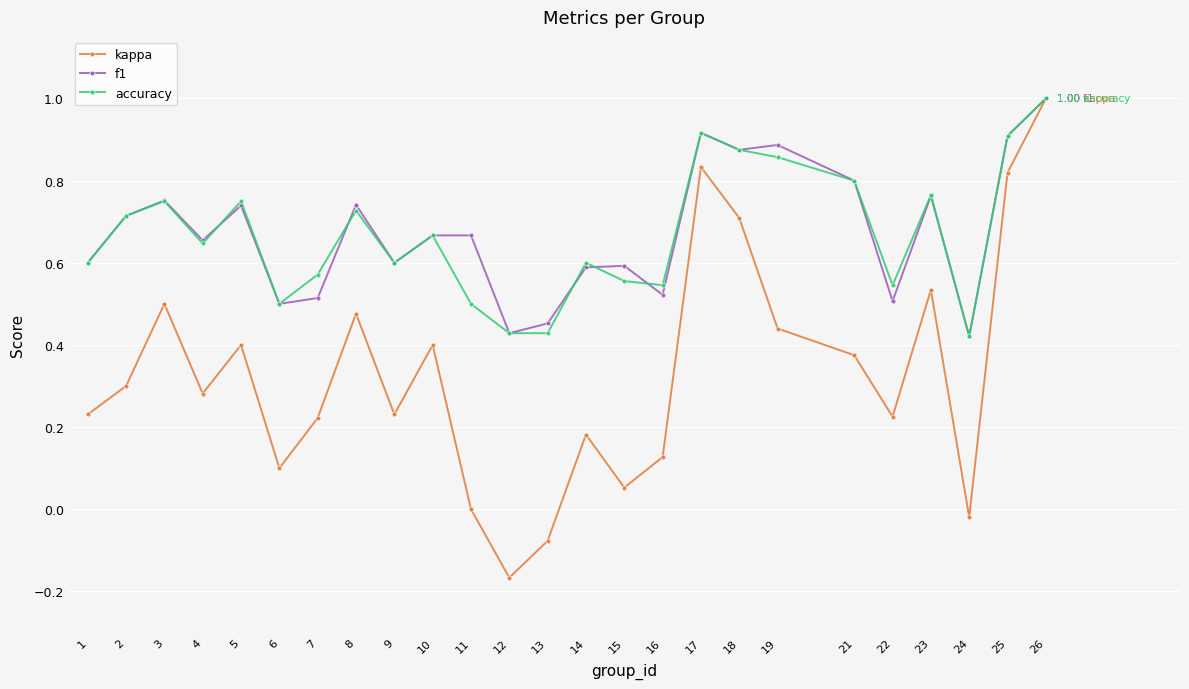

Where does the kappa series first go above 0?

1